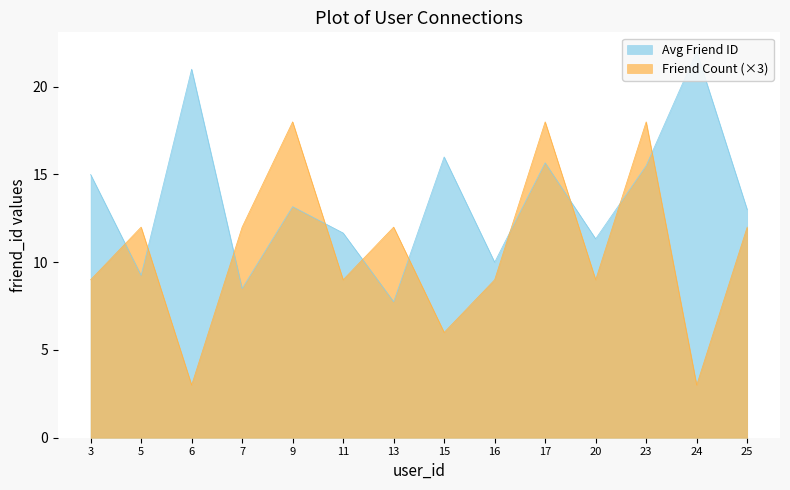

The Friend Count (×3) series shows 6 at 7. True or false?

False